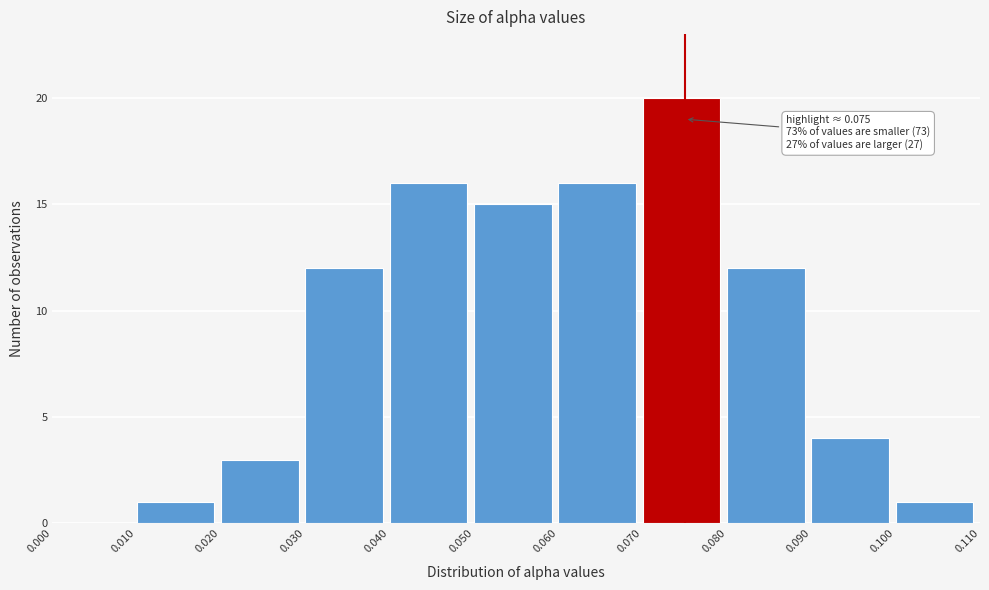

Which range on the x-axis has the tallest bar?

0.070 to 0.080